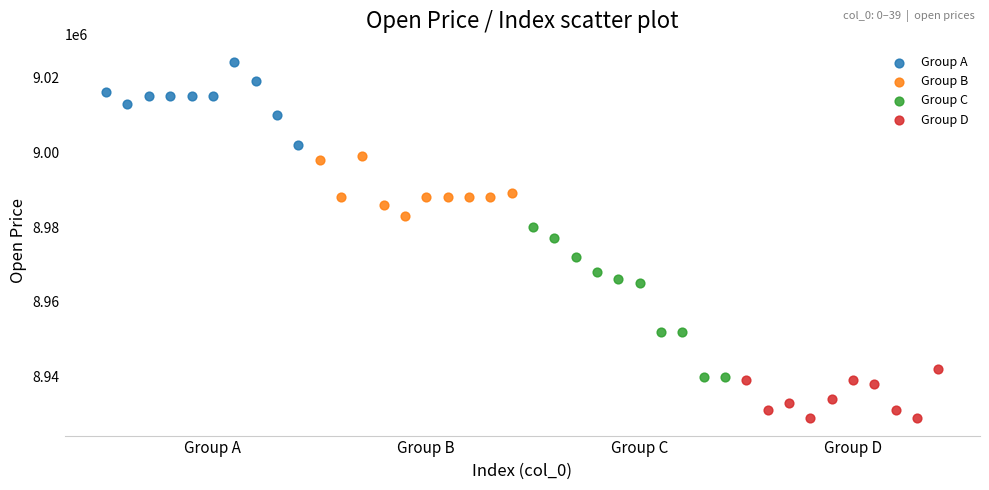

Which series contains the lowest Y value?

Group D